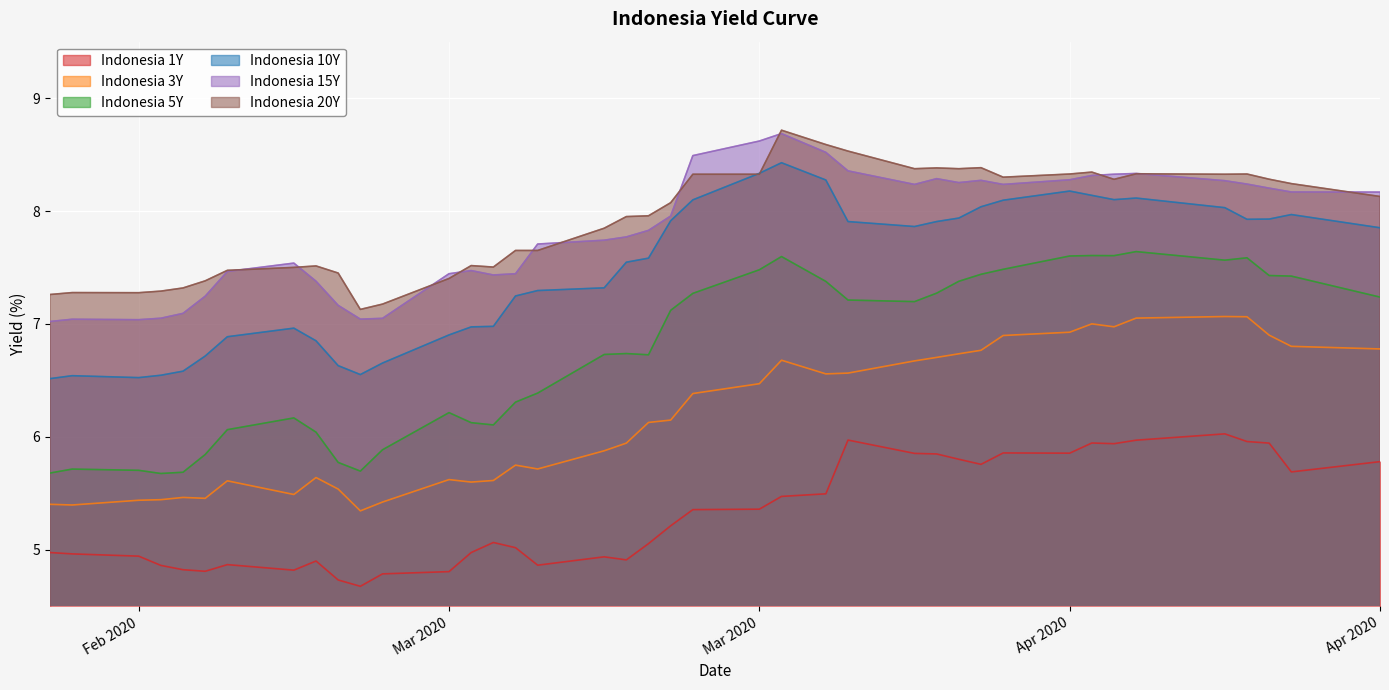

Reading left to right, extract all data points from this chart.

Indonesia 1Y: 5.0	5.0	4.9	4.9	4.8	4.8	4.9	4.8	4.9	4.7	4.7	4.8	4.8	5.0	5.1	5.0	4.9	4.9	4.9	5.1	5.2	5.4	5.4	5.5	5.5	6.0	5.9	5.8	5.8	5.8	5.9	5.9	5.9	5.9	6.0	6.0	6.0	5.9	5.7	5.8
Indonesia 3Y: 5.4	5.4	5.4	5.4	5.5	5.5	5.6	5.5	5.6	5.5	5.3	5.4	5.6	5.6	5.6	5.8	5.7	5.9	5.9	6.1	6.1	6.4	6.5	6.7	6.6	6.6	6.7	6.7	6.7	6.8	6.9	6.9	7.0	7.0	7.1	7.1	7.1	6.9	6.8	6.8
Indonesia 5Y: 5.7	5.7	5.7	5.7	5.7	5.8	6.1	6.2	6.0	5.8	5.7	5.9	6.2	6.1	6.1	6.3	6.4	6.7	6.7	6.7	7.1	7.3	7.5	7.6	7.4	7.2	7.2	7.3	7.4	7.4	7.5	7.6	7.6	7.6	7.6	7.6	7.6	7.4	7.4	7.2
Indonesia 10Y: 6.5	6.5	6.5	6.5	6.6	6.7	6.9	7.0	6.9	6.6	6.6	6.7	6.9	7.0	7.0	7.2	7.3	7.3	7.5	7.6	7.9	8.1	8.3	8.4	8.3	7.9	7.9	7.9	7.9	8.0	8.1	8.2	8.1	8.1	8.1	8.0	7.9	7.9	8.0	7.9
Indonesia 15Y: 7.0	7.0	7.0	7.1	7.1	7.2	7.5	7.5	7.4	7.2	7.0	7.0	7.4	7.5	7.4	7.4	7.7	7.7	7.8	7.8	8.0	8.5	8.6	8.7	8.5	8.4	8.2	8.3	8.3	8.3	8.2	8.3	8.3	8.3	8.3	8.3	8.2	8.2	8.2	8.2
Indonesia 20Y: 7.3	7.3	7.3	7.3	7.3	7.4	7.5	7.5	7.5	7.5	7.1	7.2	7.4	7.5	7.5	7.7	7.7	7.8	8.0	8.0	8.1	8.3	8.3	8.7	8.6	8.5	8.4	8.4	8.4	8.4	8.3	8.3	8.3	8.3	8.3	8.3	8.3	8.3	8.2	8.1